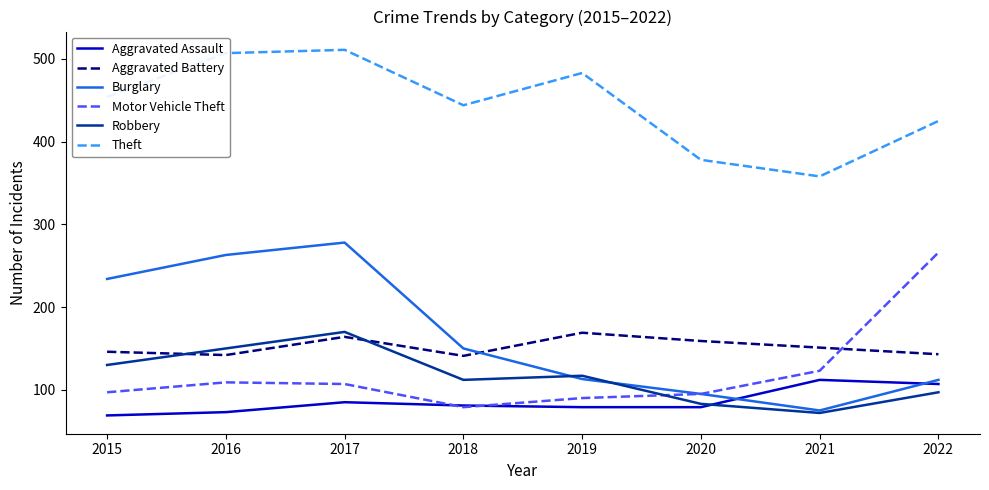

Is the value of Motor Vehicle Theft at 2017 greater than the value of Burglary at 2019?

No